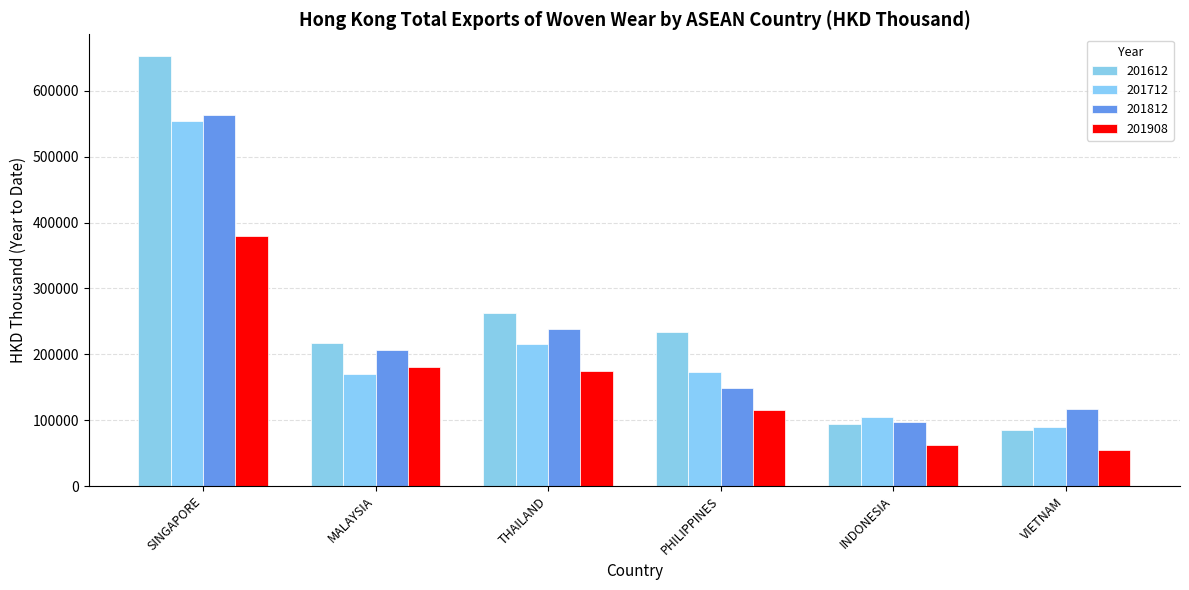

How many bars are there in total?

24